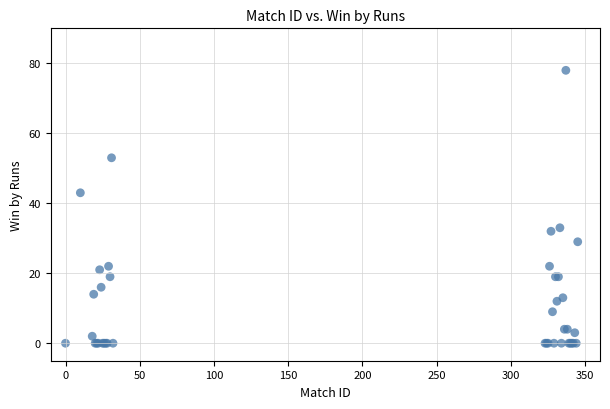

What Y value in the scatter plot is closest to 39?

43